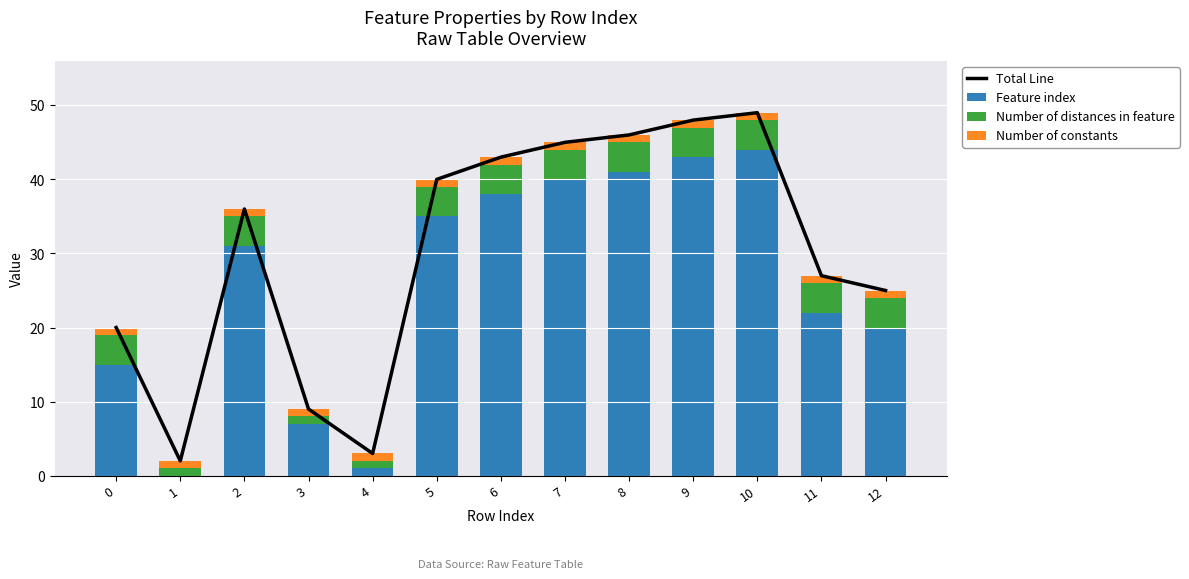

The Total Line series shows 21 at 2. True or false?

False